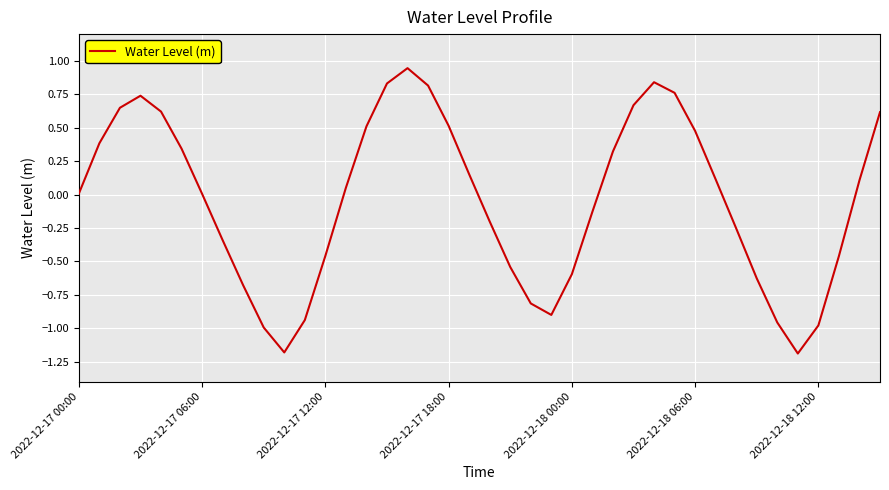

What is the smallest value displayed?

-1.2